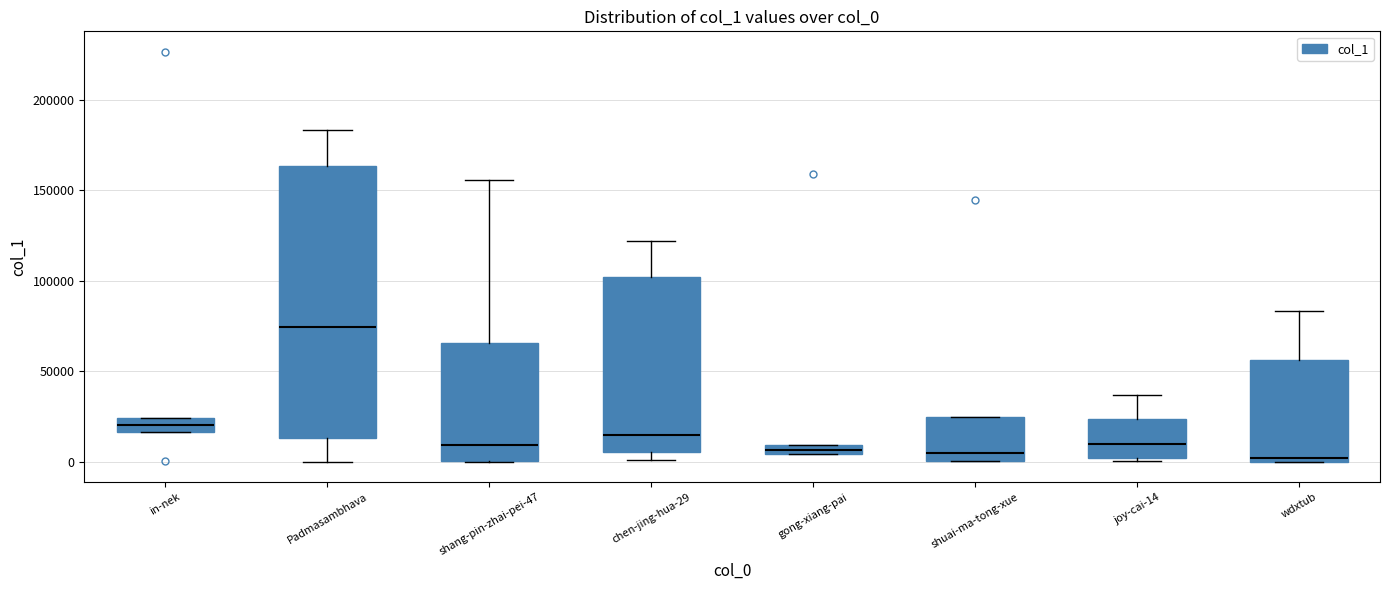

Which box has the highest median line?

Padmasambhava